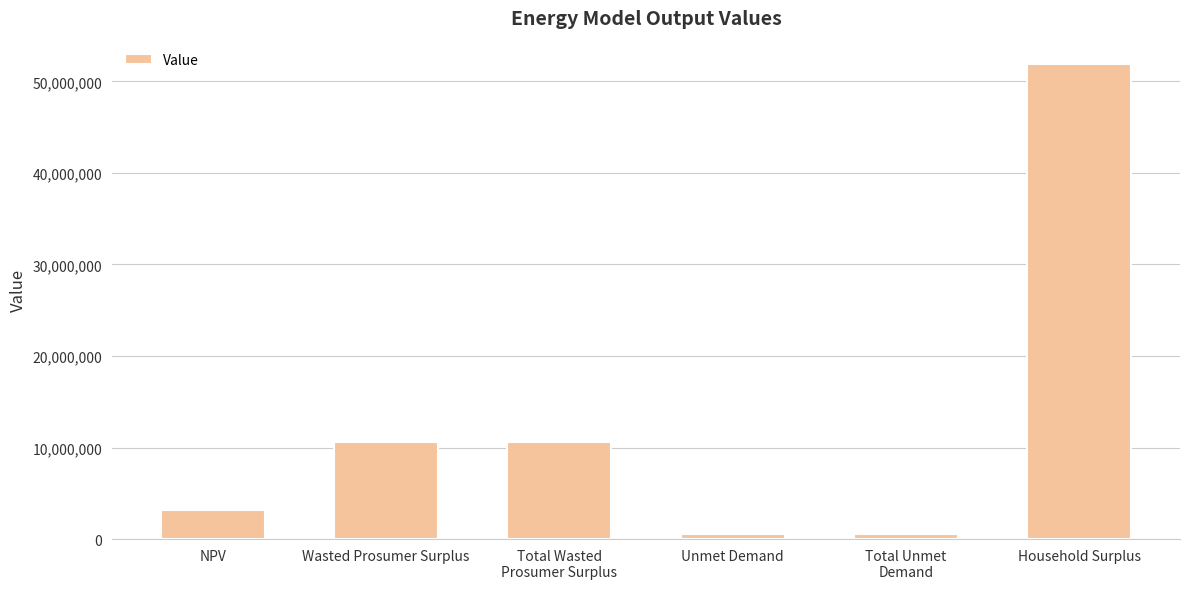

At which label does the data first exceed 10628930?

Wasted Prosumer Surplus